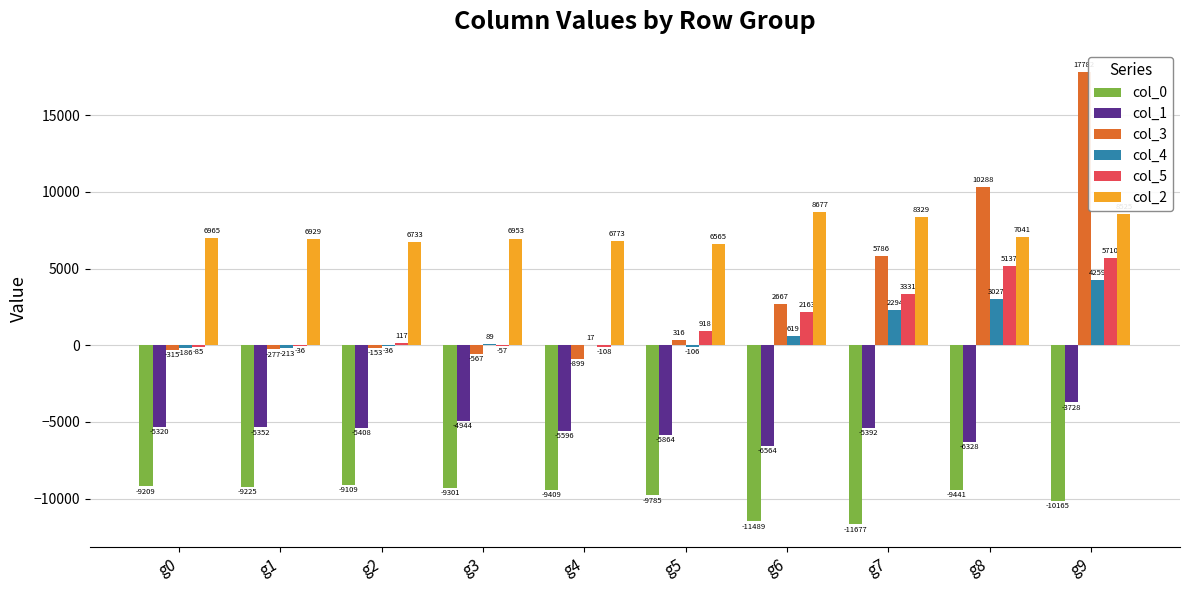

Between g0 and g8, which series saw the biggest shift?

col_3